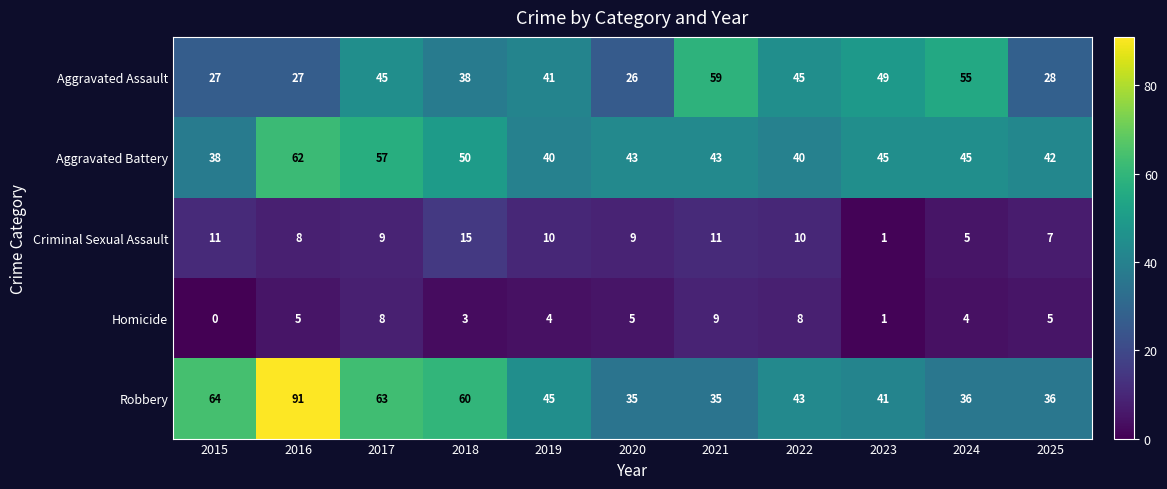

What is the sum of the Aggravated Assault values at 2019 and 2017?

86